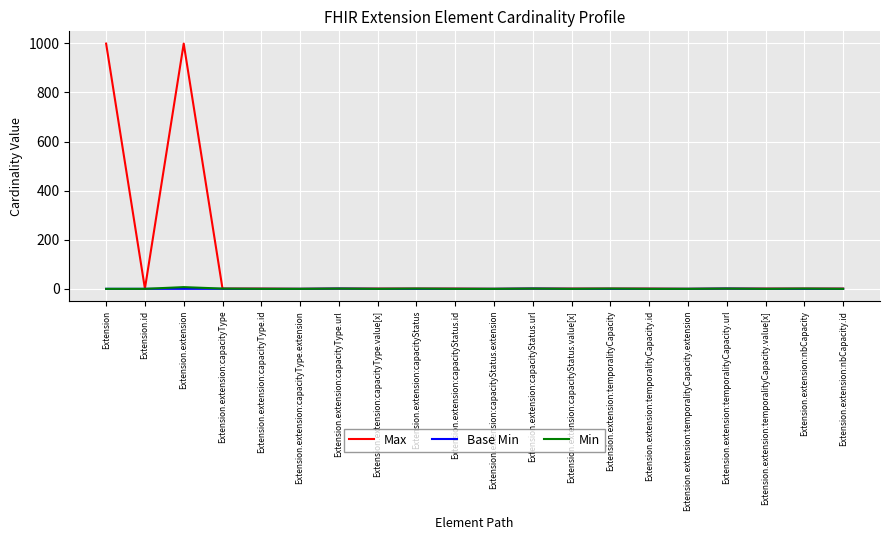

Is it true that Max equals 1710 at Extension?

False